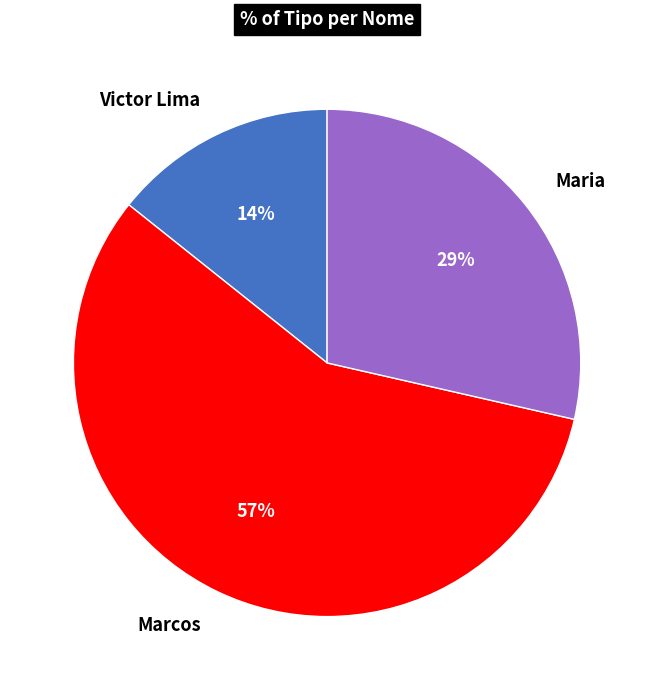

Is the sum of Marcos and Maria greater than half?

Yes